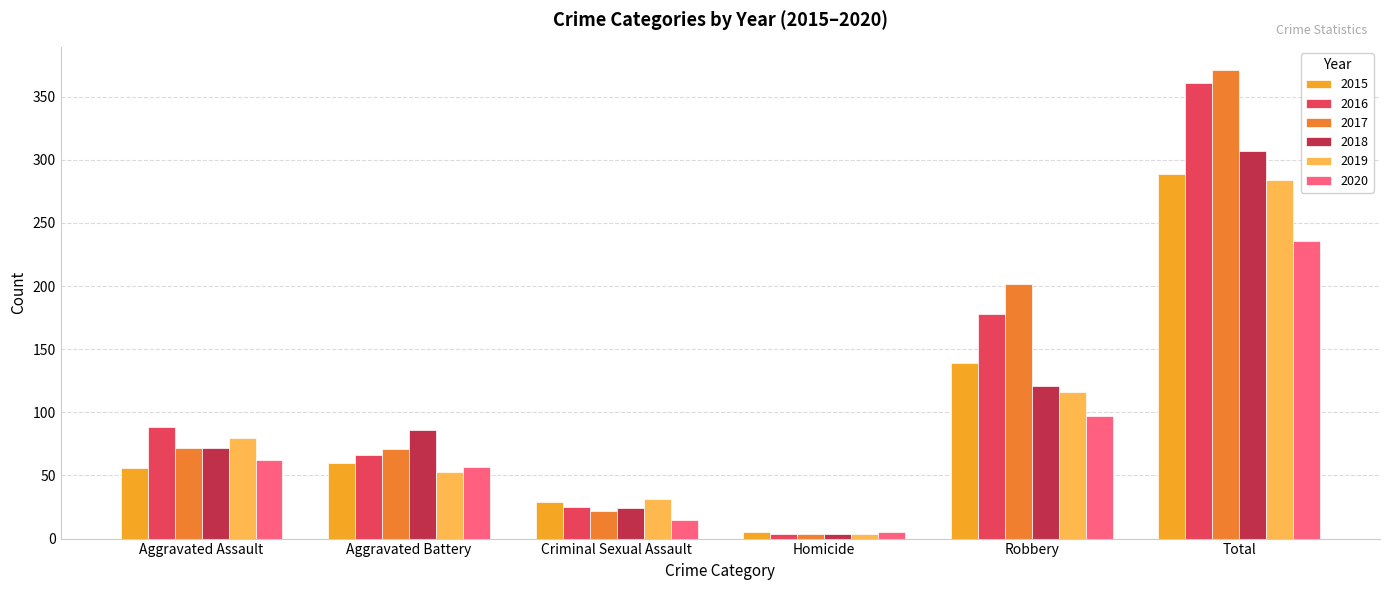

What is the average value of the 2019 series?

95